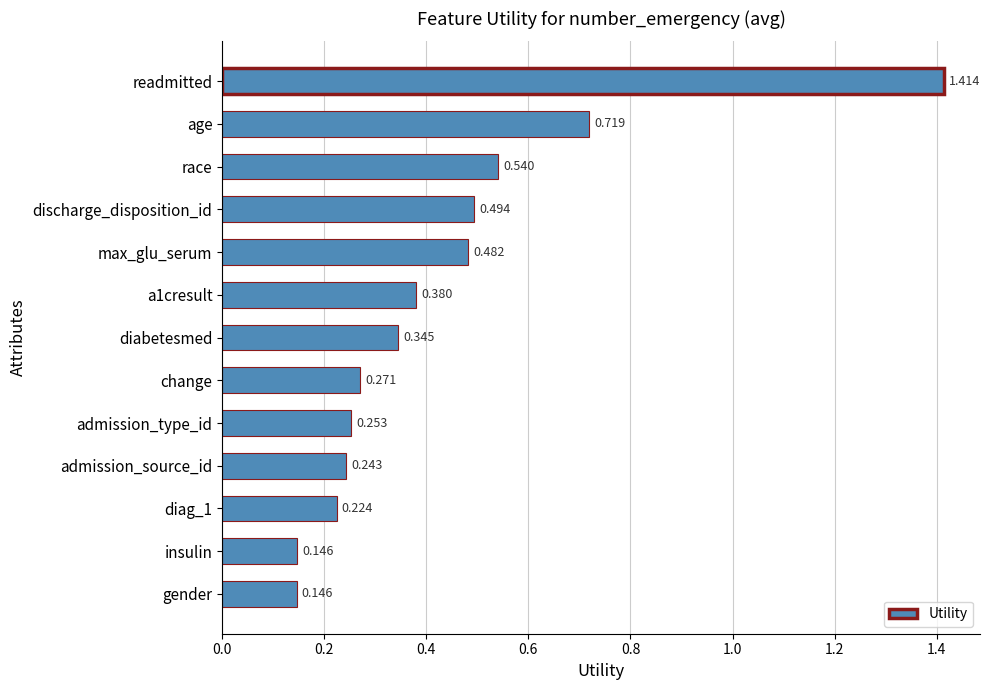

What is the label of the 8th bar from the top?

change